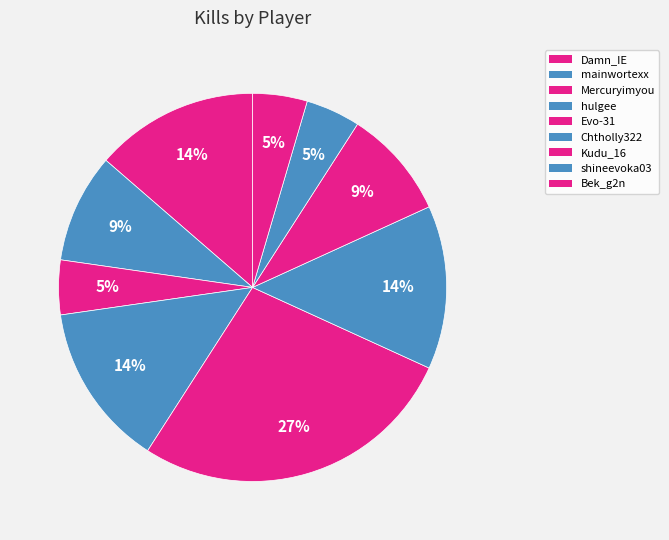

How much of the chart is everything except Kudu_16?

90.9%